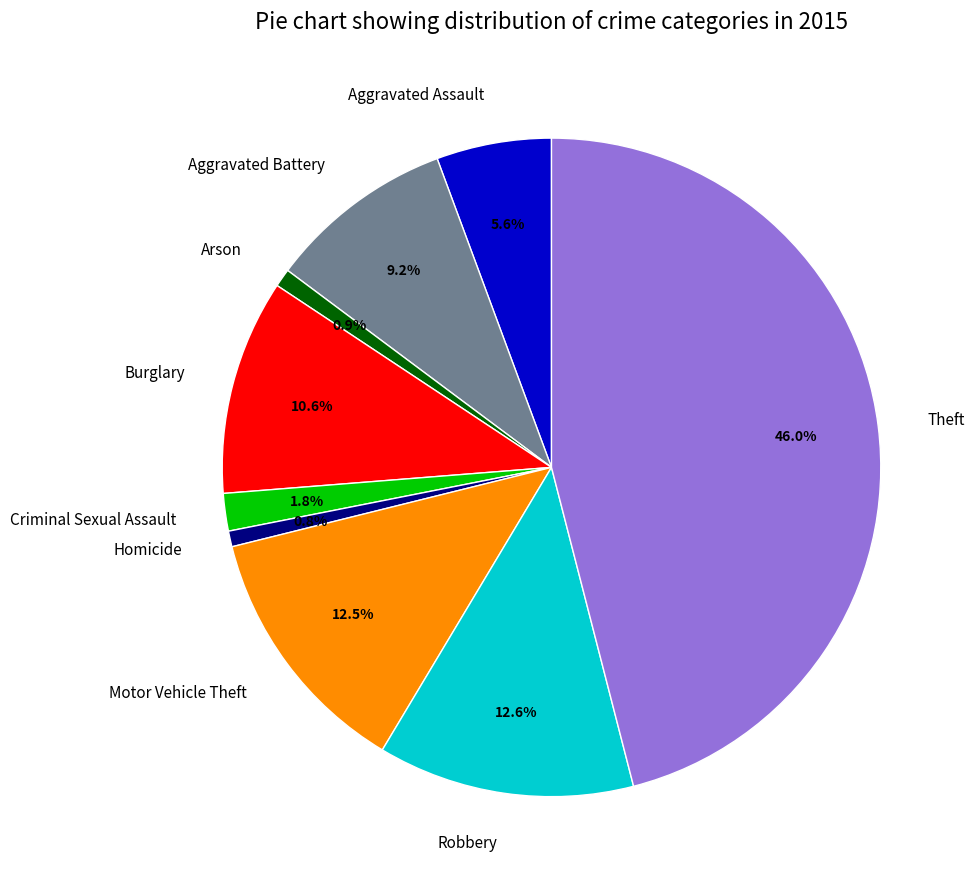

What percentage is the Criminal Sexual Assault slice, to the nearest percent?

2%